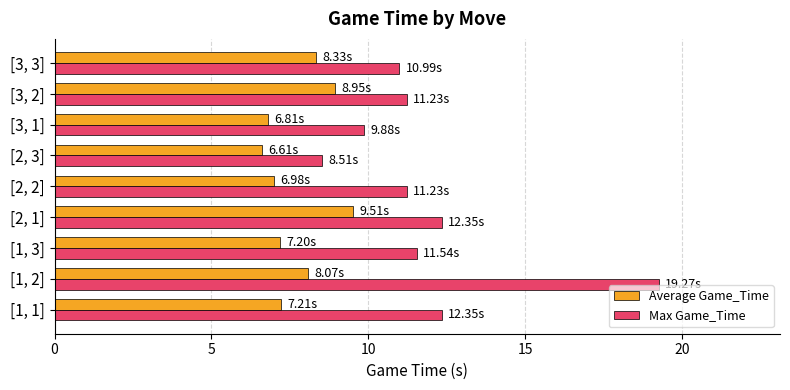

What is the difference between the maximum and minimum values in the Average Game_Time series?

2.9